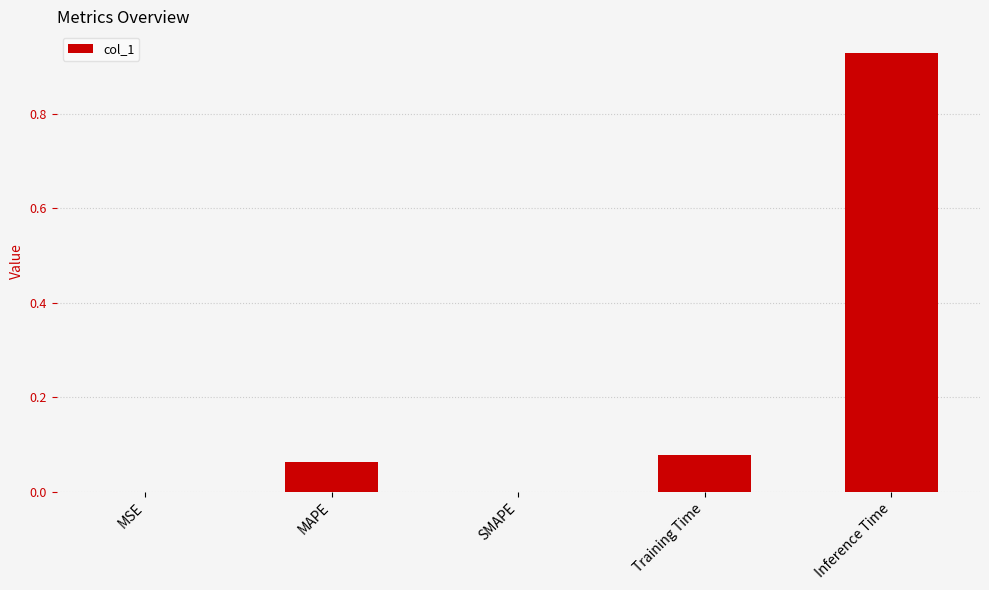

The value at SMAPE is 0.0. True or false?

True